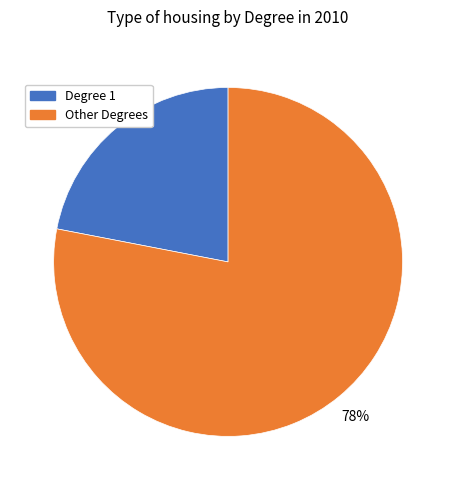

Approximately how many times larger is the value at Degree 1 compared to Other Degrees?

0.3